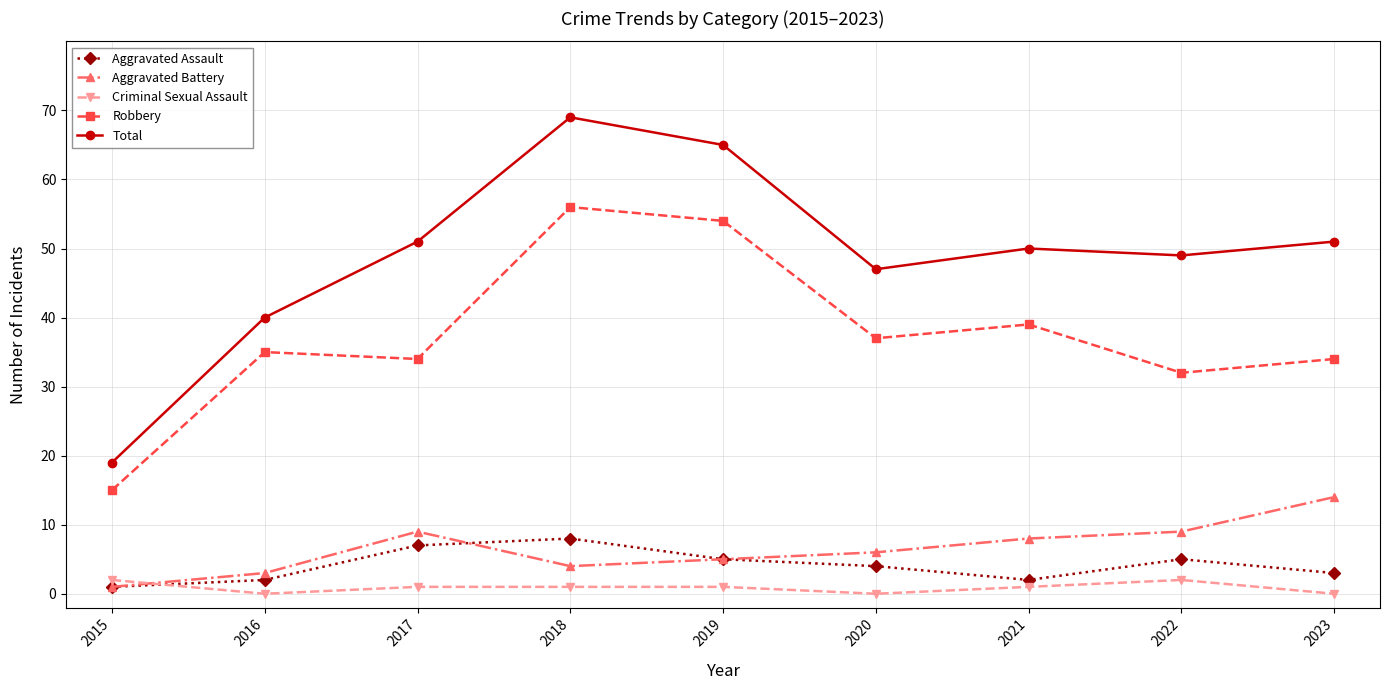

Reading right to left, transcribe all the data shown in this chart.

Aggravated Assault: 2023=3	2022=5	2021=2	2020=4	2019=5	2018=8	2017=7	2016=2	2015=1
Aggravated Battery: 2023=14	2022=9	2021=8	2020=6	2019=5	2018=4	2017=9	2016=3	2015=1
Criminal Sexual Assault: 2023=0	2022=2	2021=1	2020=0	2019=1	2018=1	2017=1	2016=0	2015=2
Robbery: 2023=34	2022=32	2021=39	2020=37	2019=54	2018=56	2017=34	2016=35	2015=15
Total: 2023=51	2022=49	2021=50	2020=47	2019=65	2018=69	2017=51	2016=40	2015=19